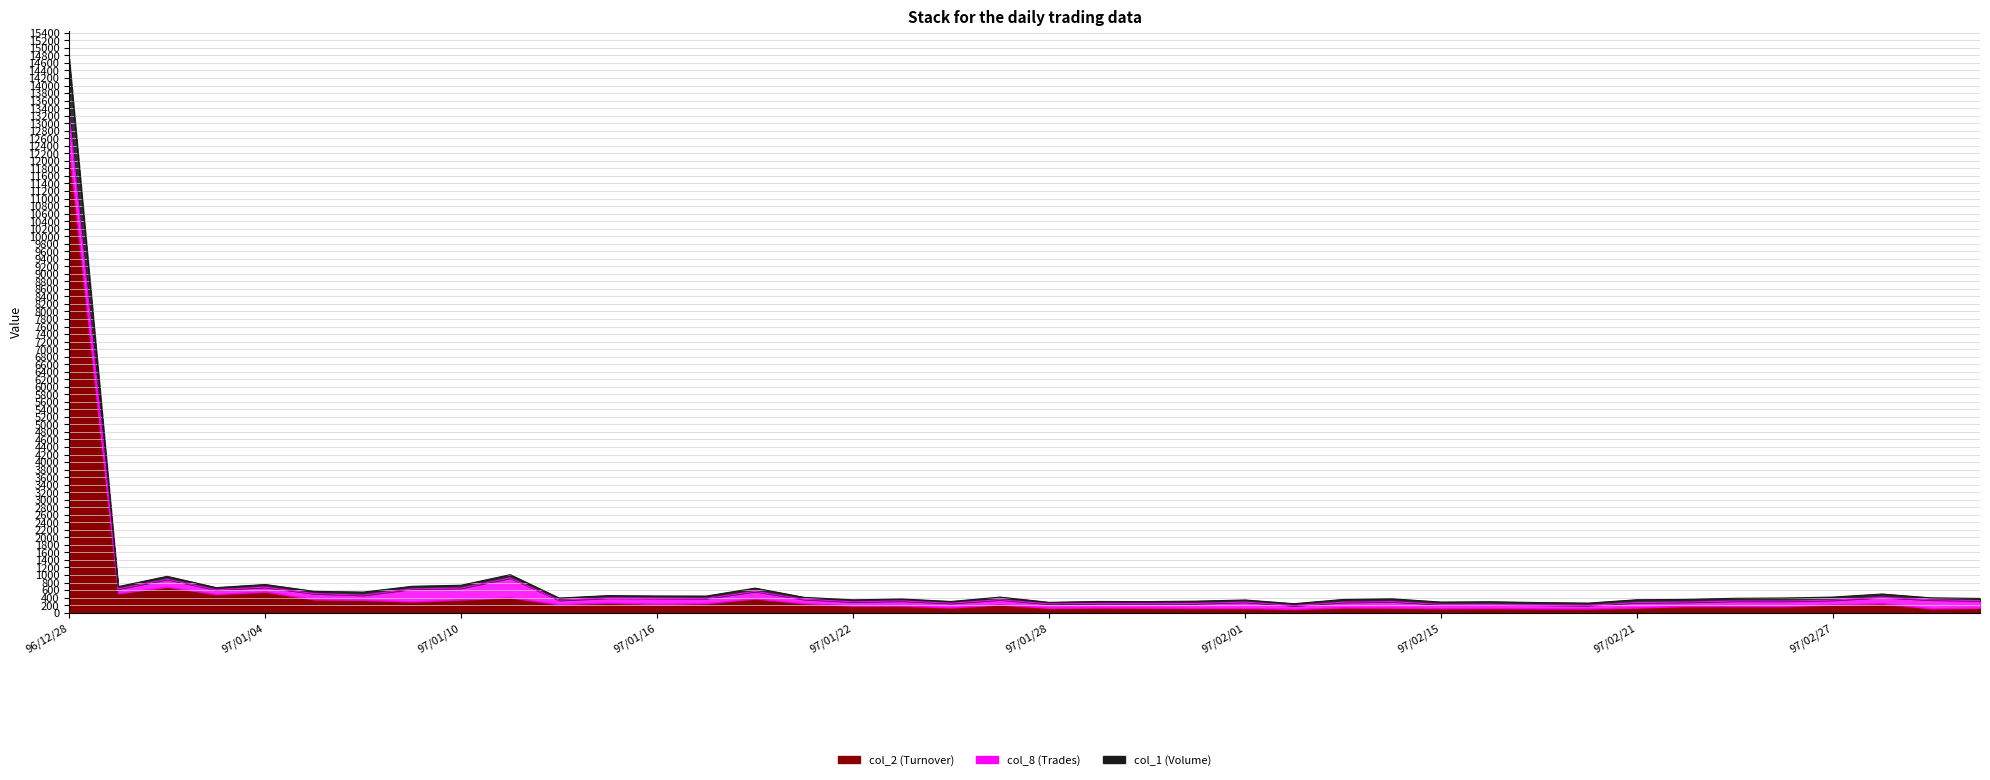

What is the difference between the col_1 (Volume) values at 97/01/23 and 97/01/29?

65.9